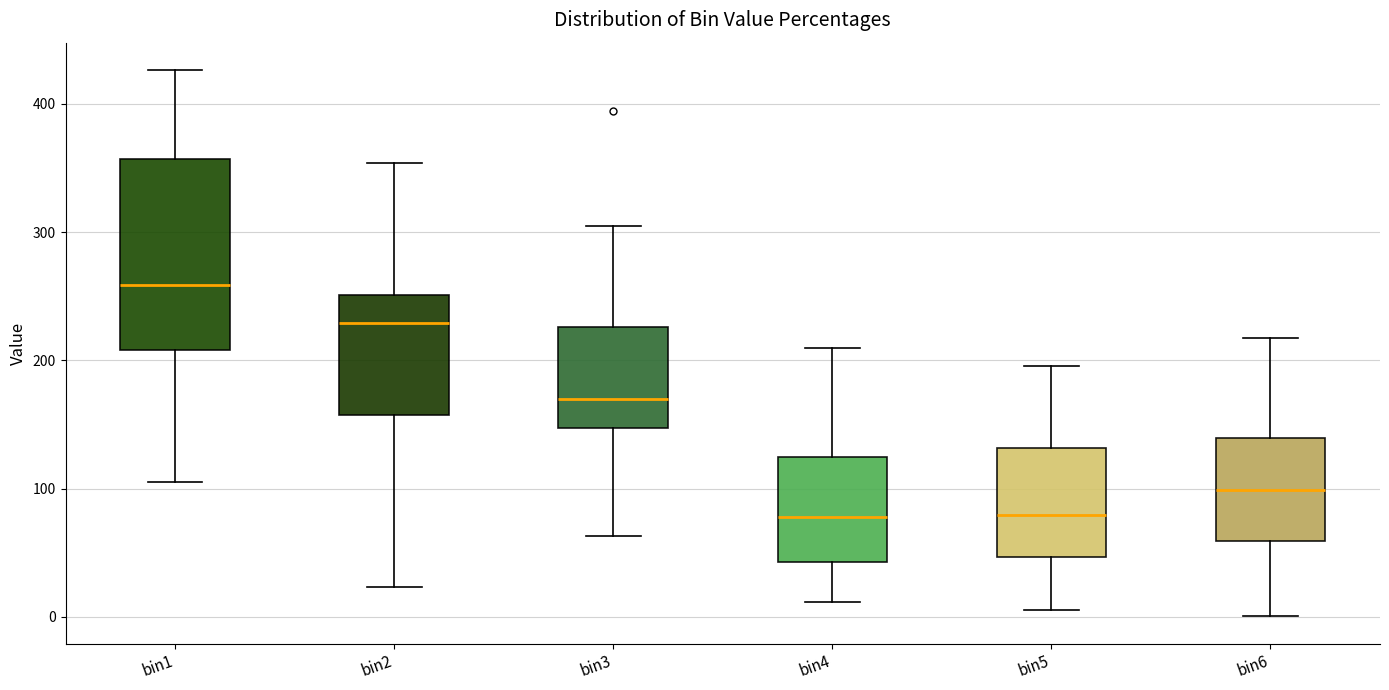

Reading left to right, transcribe this box plot: for each box, give where its median line is, the range the box spans, and where its two whiskers end, as read against the y-axis. The values are not printed on the chart, so give them approximately, as read against the axis.

bin1: median 260, box 210 to 360, whiskers 110 to 430
bin2: median 230, box 160 to 250, whiskers 20 to 350
bin3: median 170, box 150 to 230, whiskers 60 to 300
bin4: median 80, box 40 to 120, whiskers 10 to 210
bin5: median 80, box 50 to 130, whiskers 10 to 200
bin6: median 100, box 60 to 140, whiskers 0 to 220